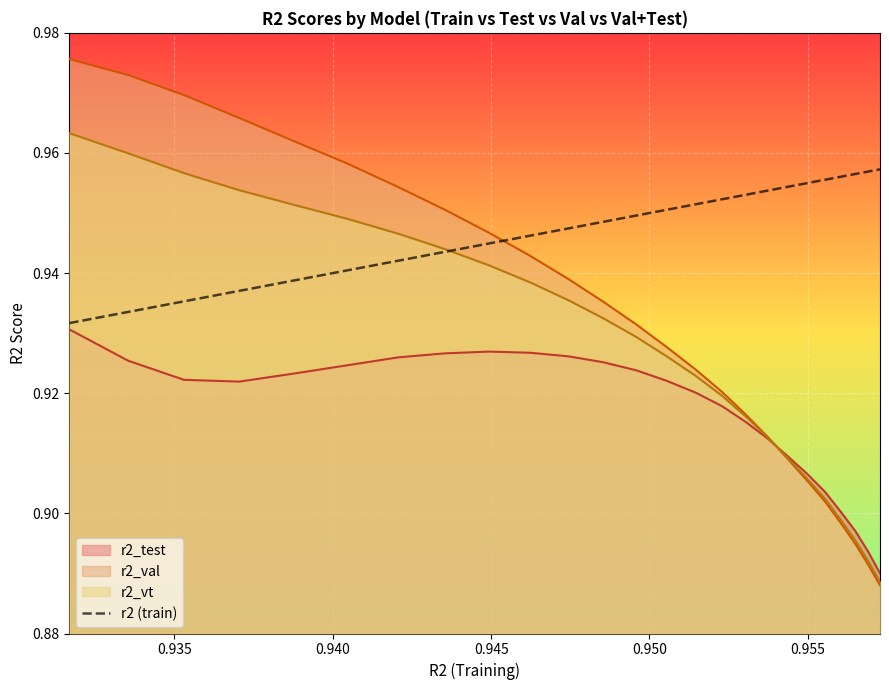

Which series has the largest total across all categories?

r2 (train)